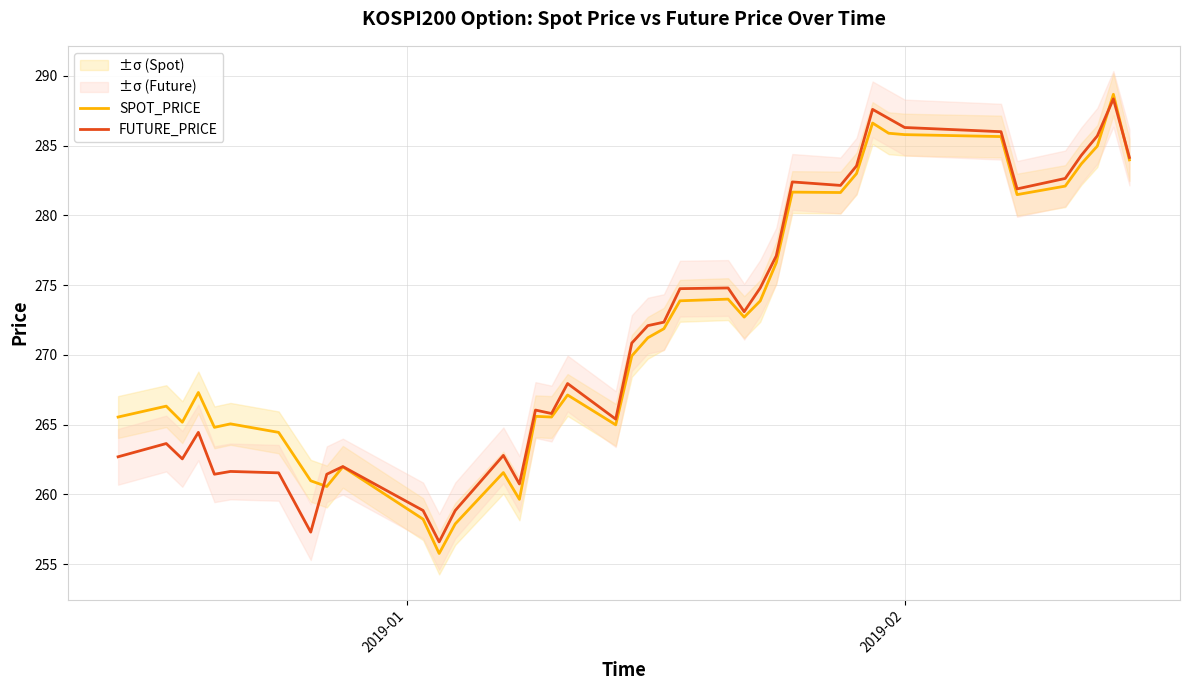

What is the maximum value for SPOT_PRICE?

288.7